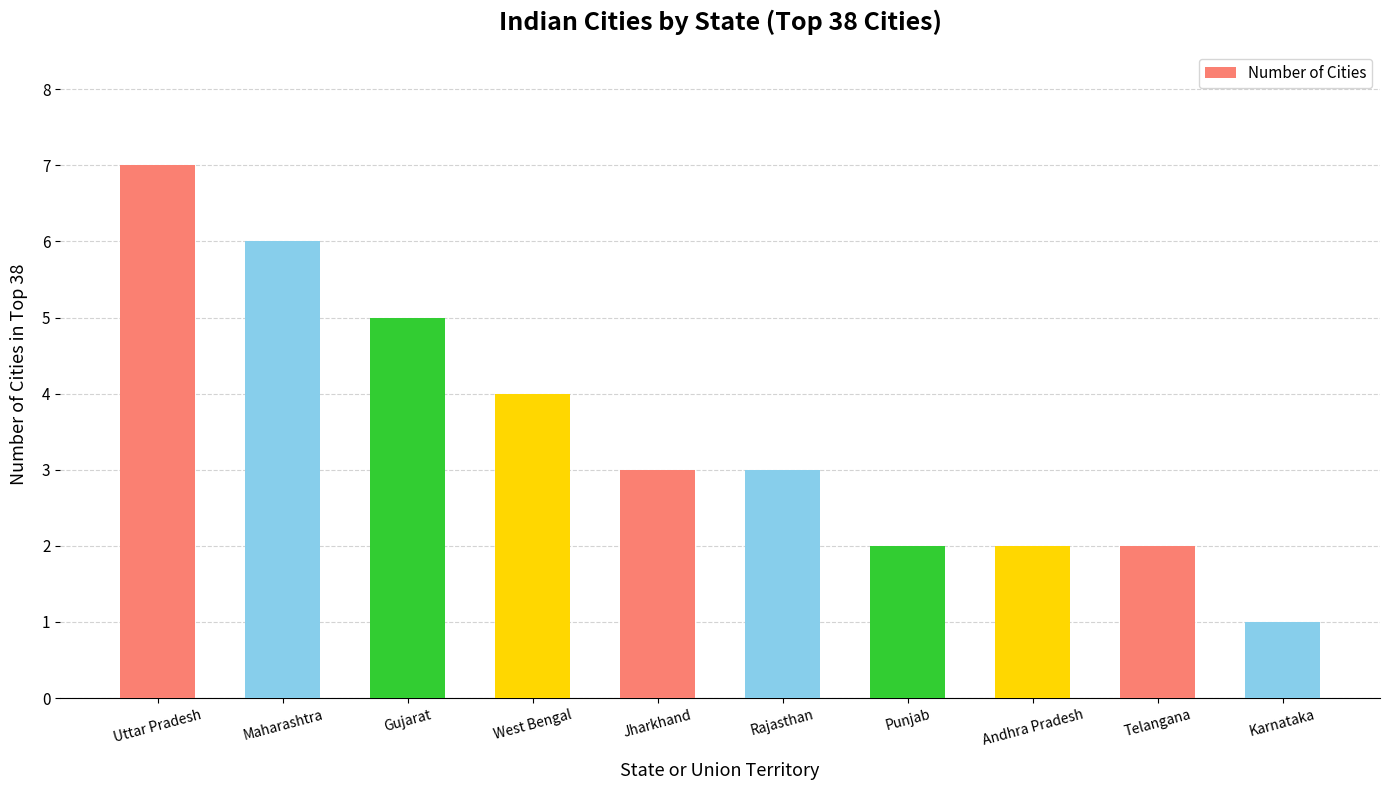

What is the greatest value displayed?

7